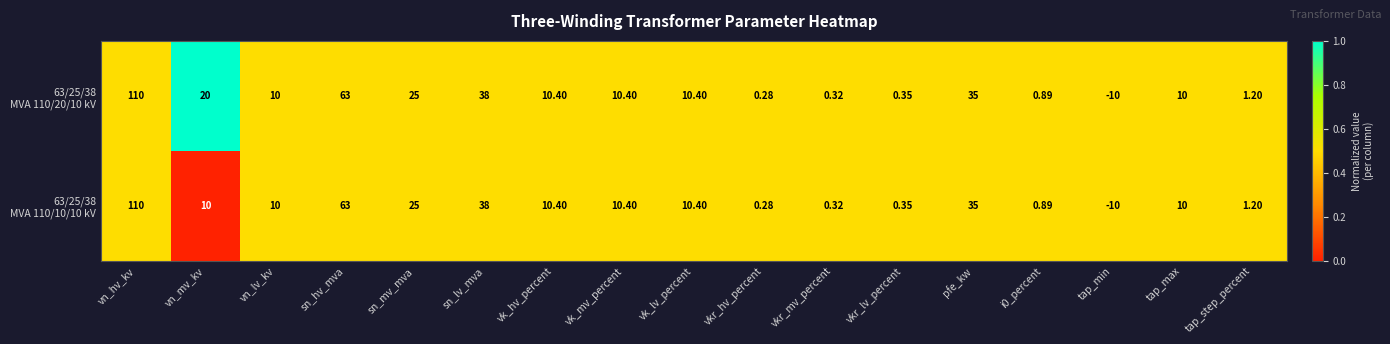

What is the total value across all series at vkr_mv_percent?

0.6